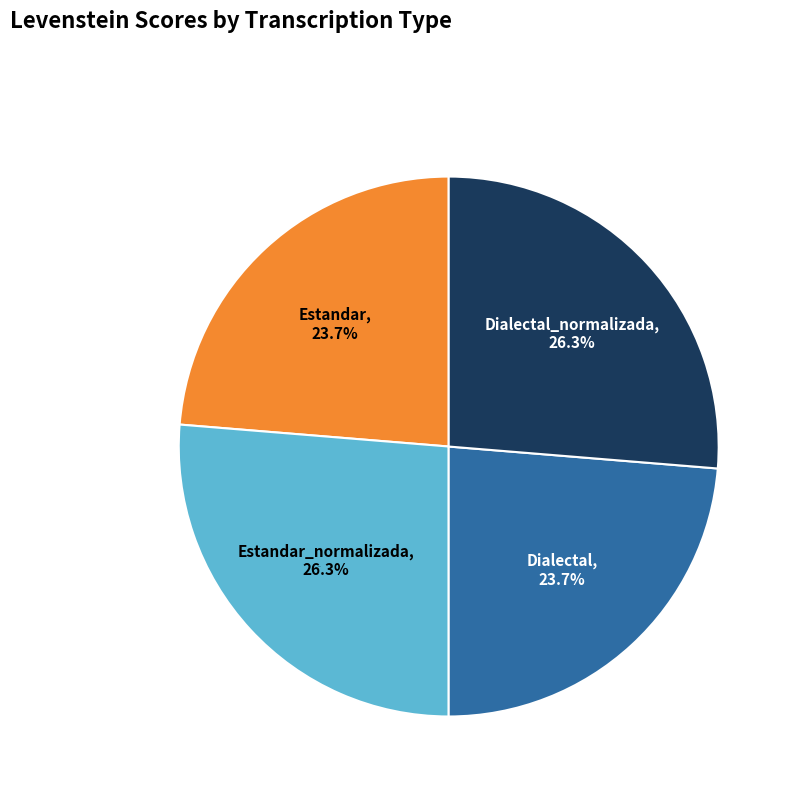

To the nearest percent, what is the difference between the largest and smallest slice percentages?

3%